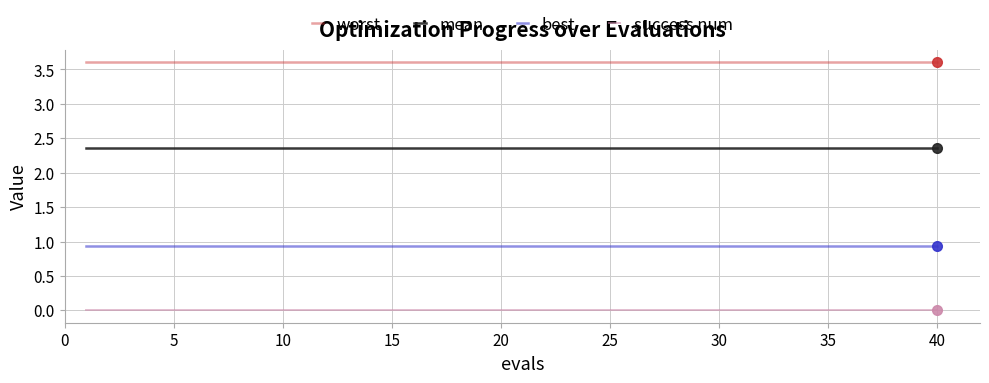

Which series has the largest total across all categories?

worst